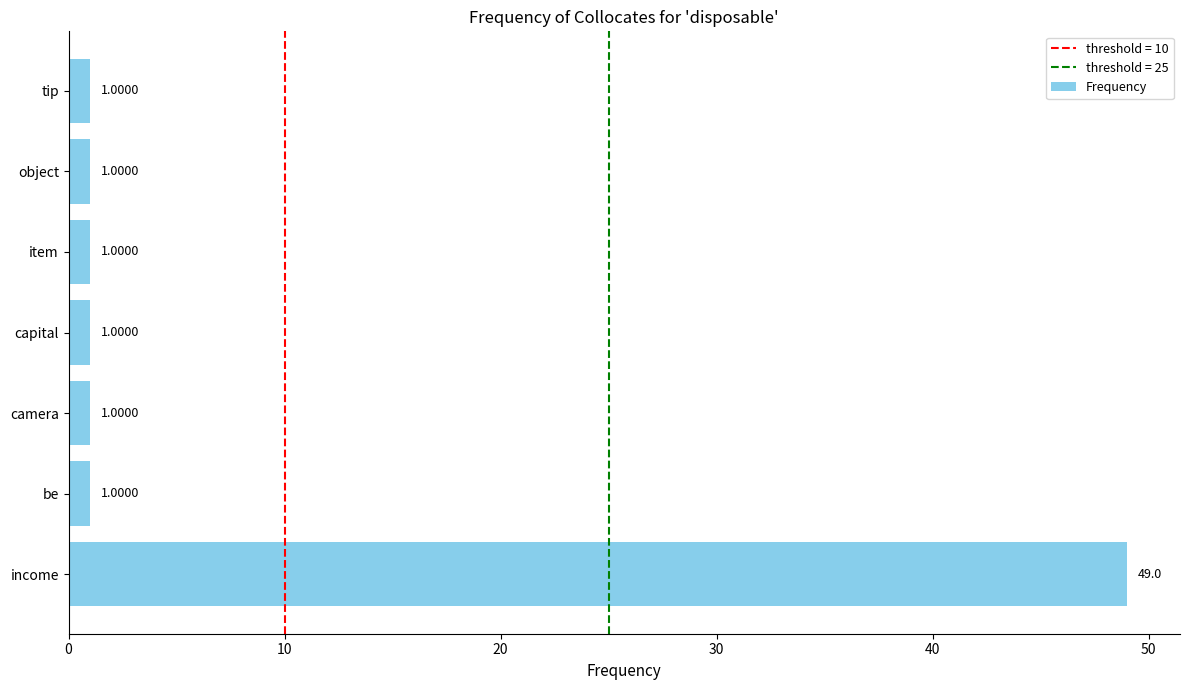

What is the ratio of the value at camera to the value at be?

1.0